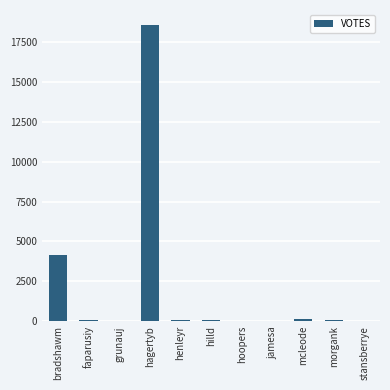

The chart shows a value of 65 at morgank. True or false?

True